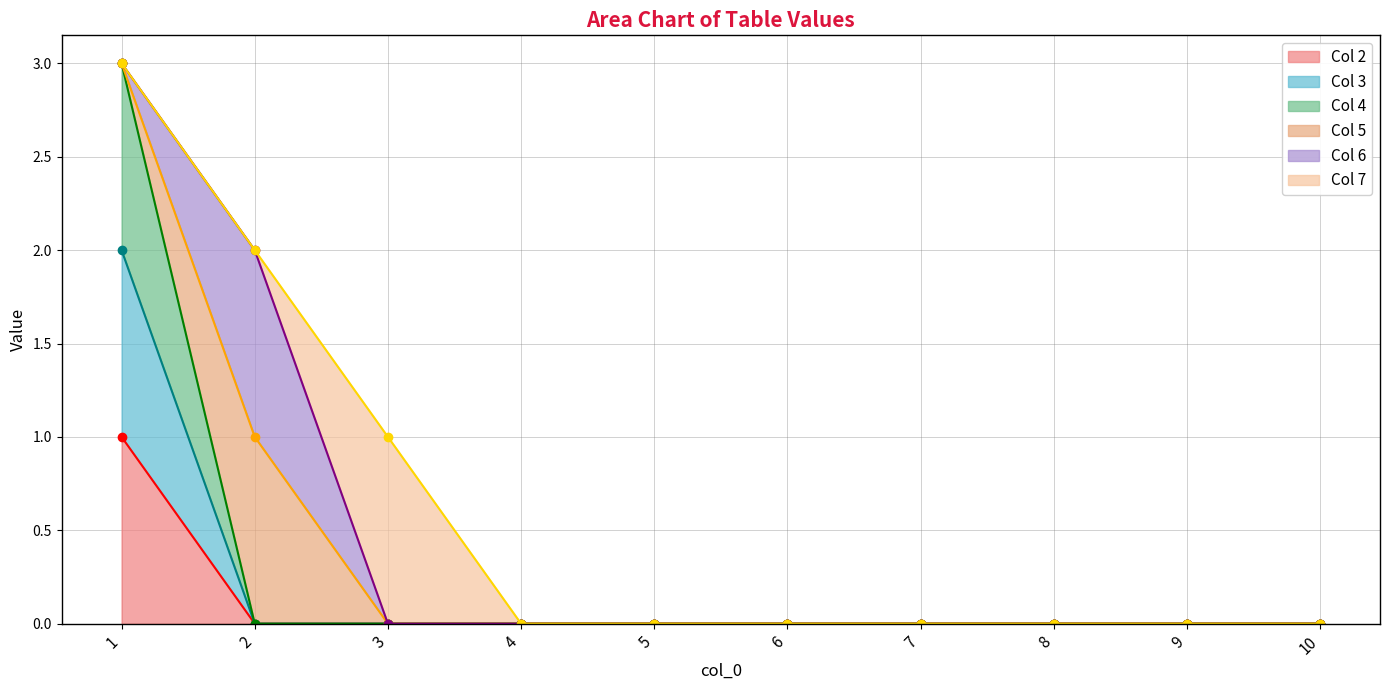

Which series changed the most between 1 and 6?

Col 4